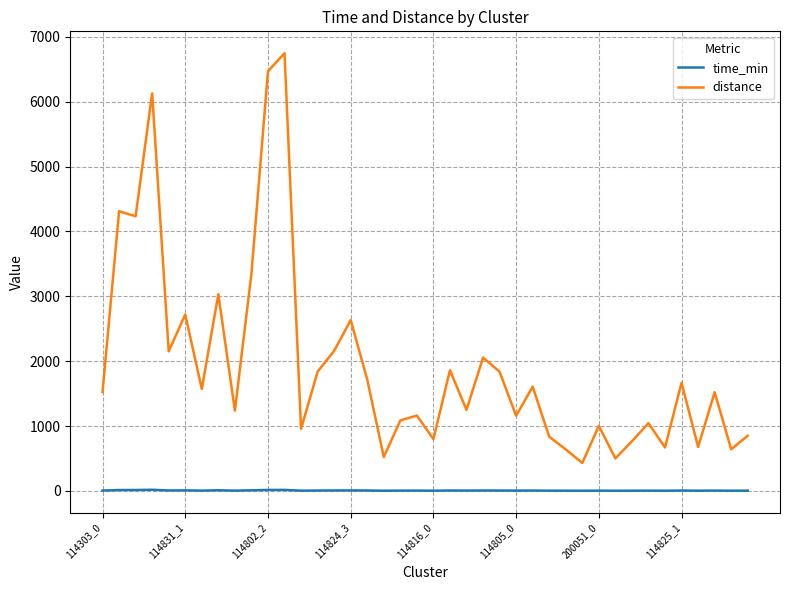

What is the greatest value displayed?

6748.9